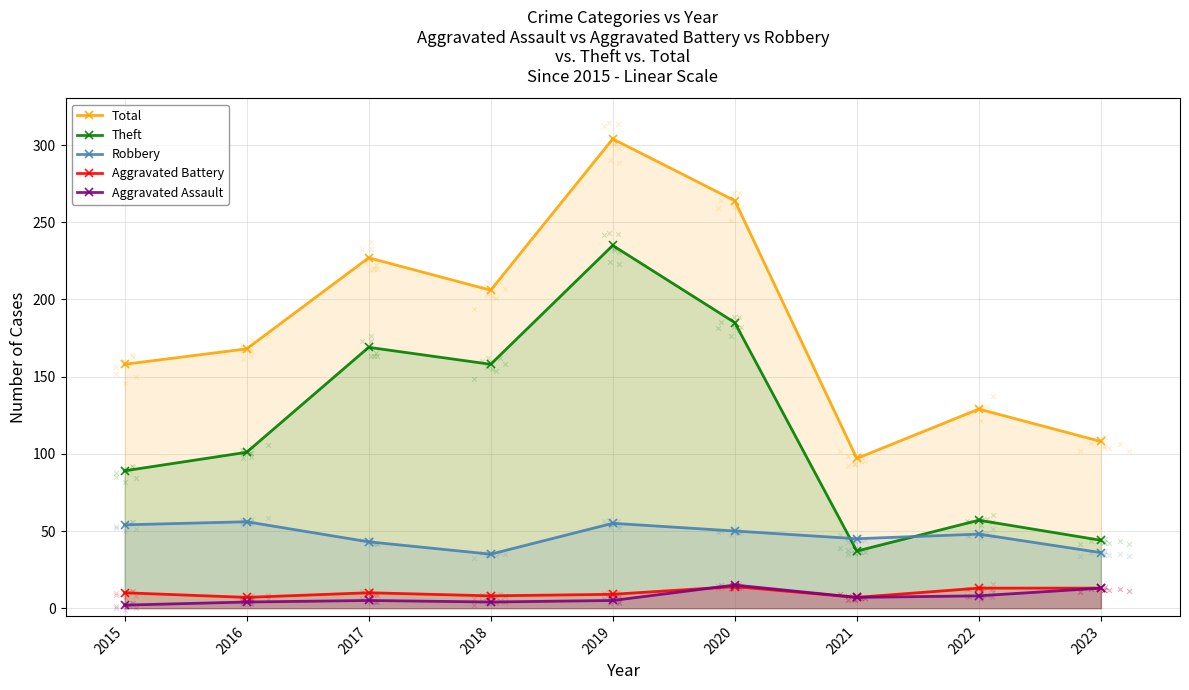

Which series reaches the maximum Y coordinate?

Total